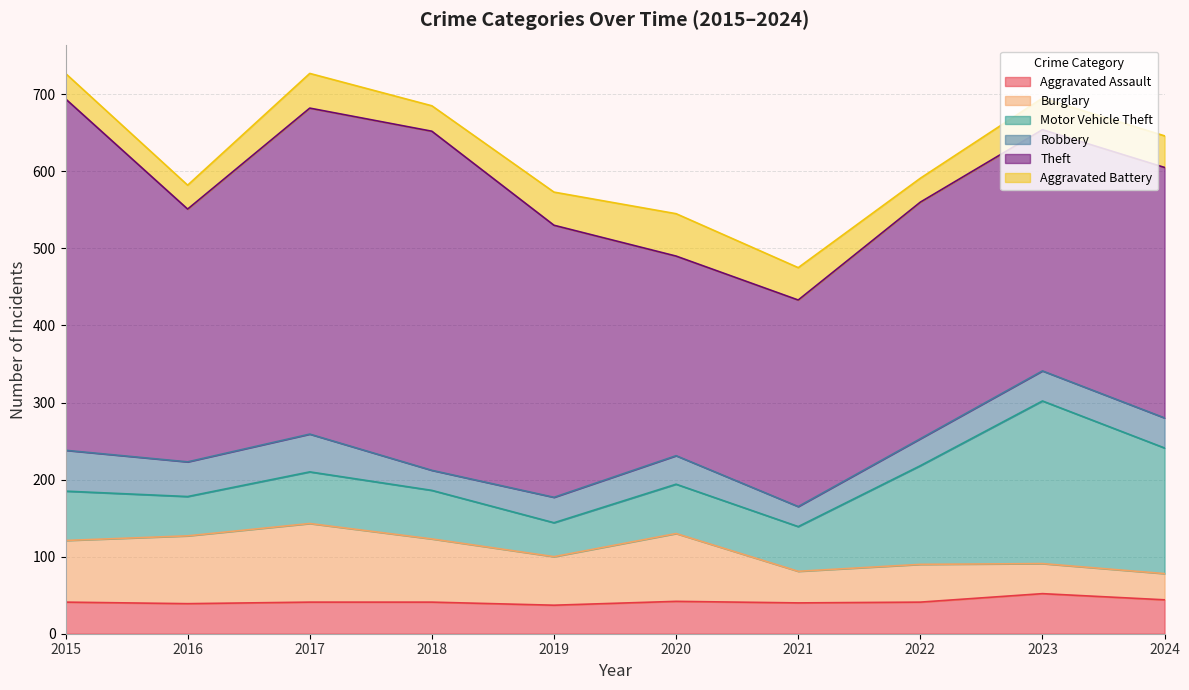

True or false: Motor Vehicle Theft and Aggravated Assault cross at least once.

False